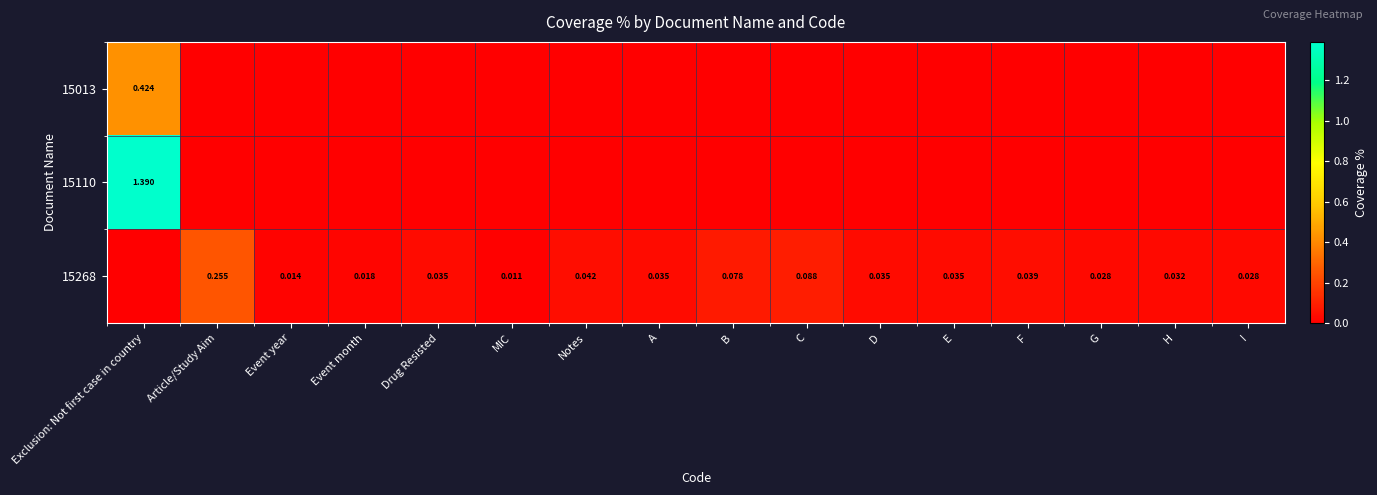

Count the number of data series in this chart.

3